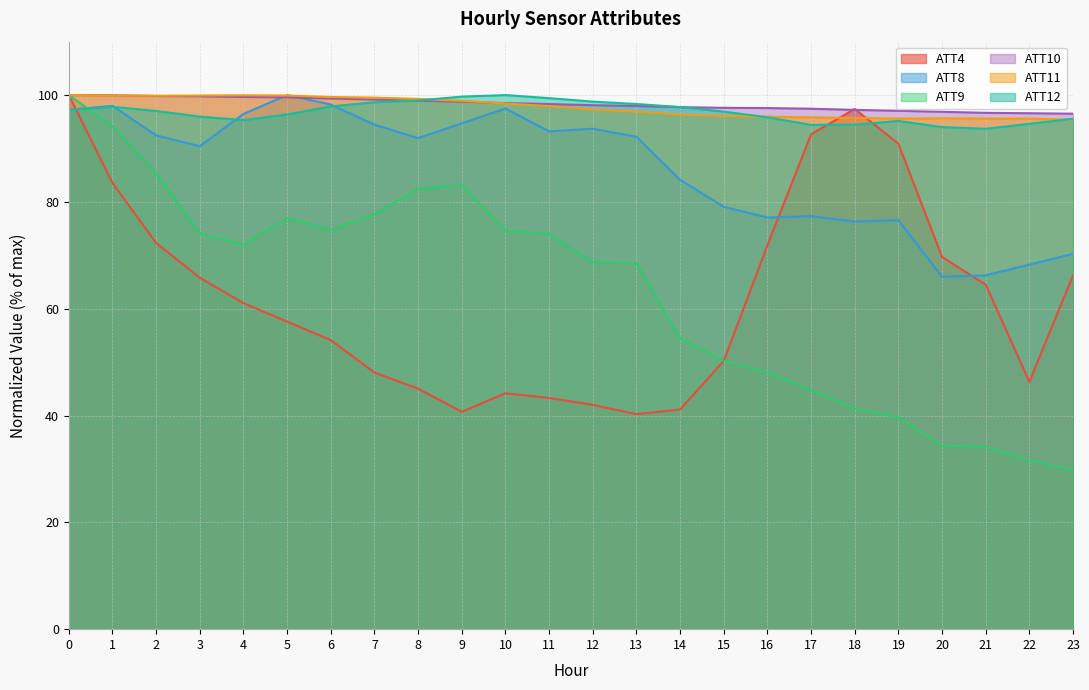

What is the minimum value shown in the chart?

29.8